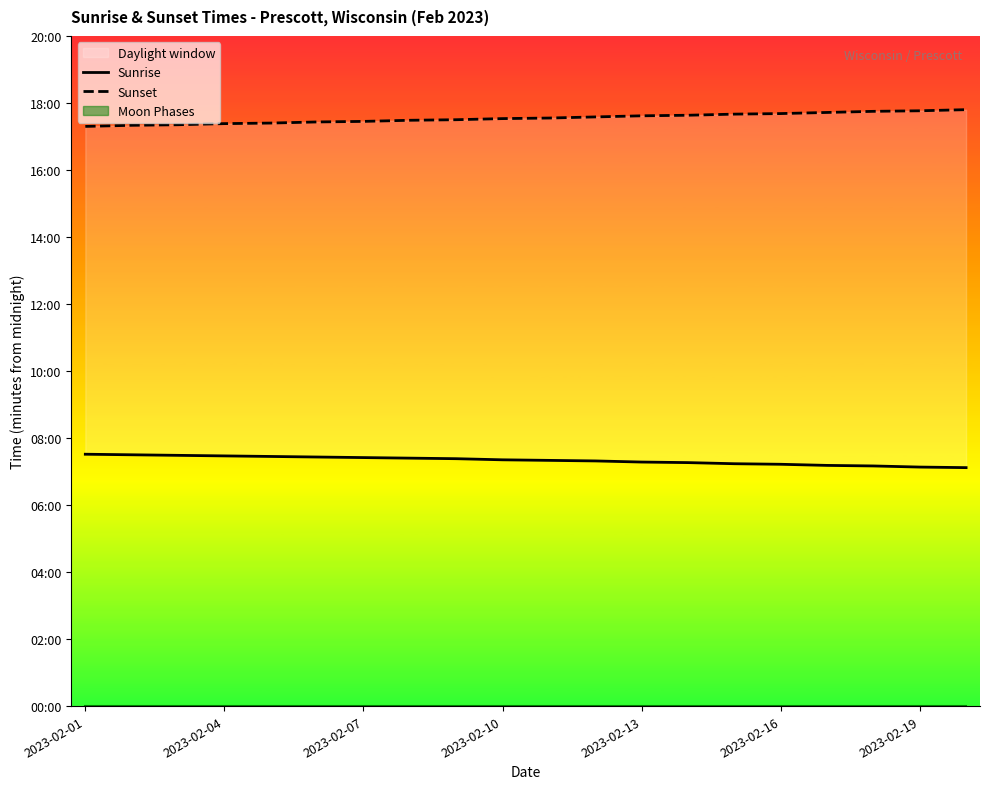

Does the chart display data point markers on the line(s)?

No